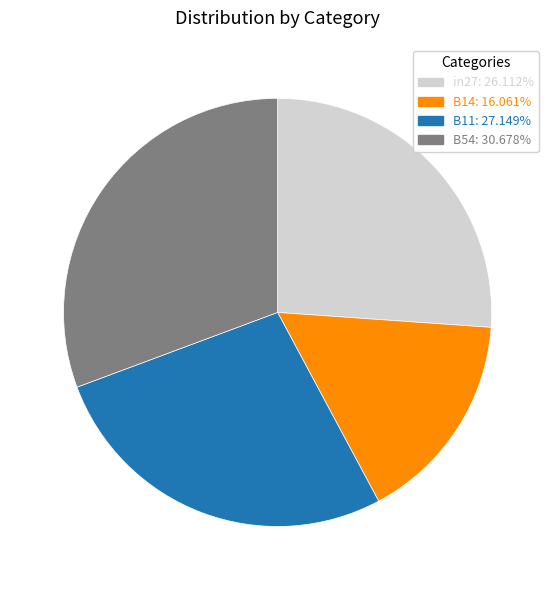

What is the ratio of the value at B14: 16.061% to the value at in27: 26.112%?

0.6